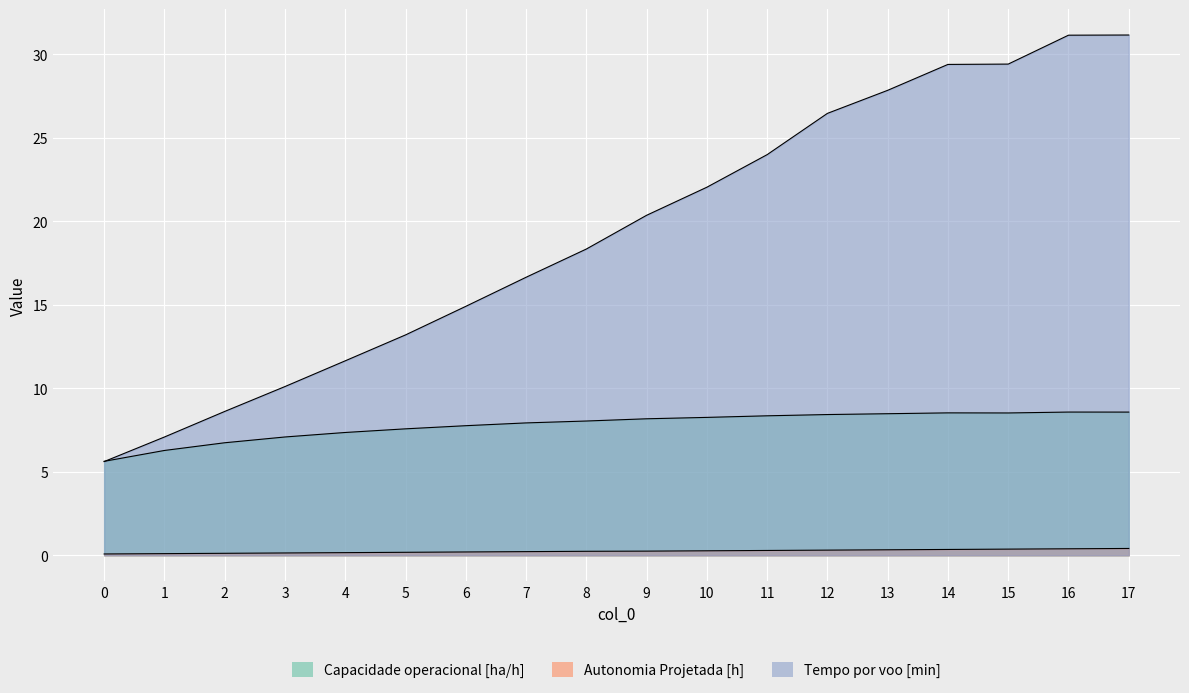

Where is the first local minimum for Capacidade operacional [ha/h]?

15